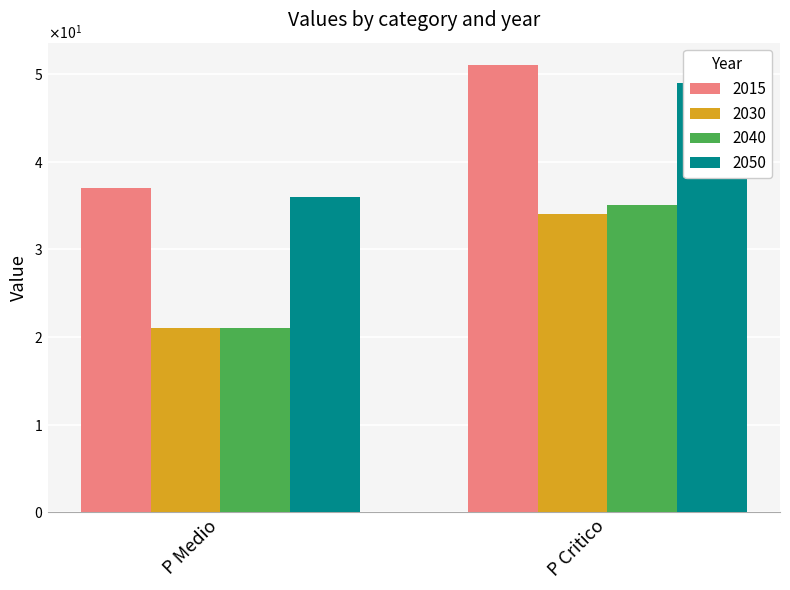

What is the average value of the 2015 series?

44